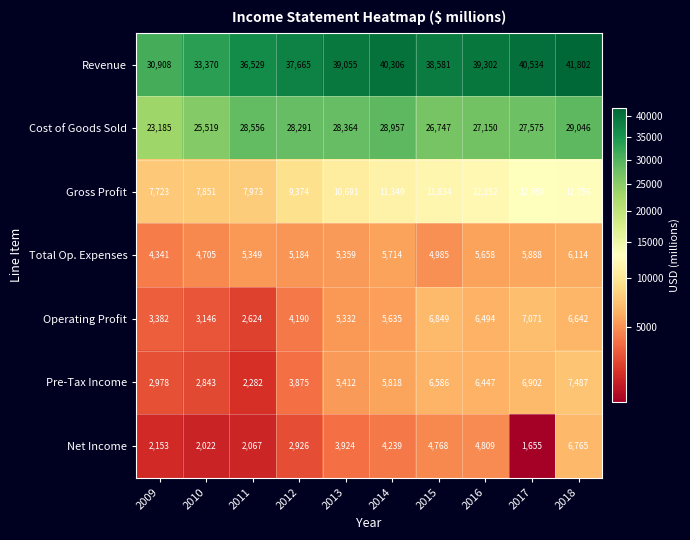

What is the spread (max minus min) of values at 2009?

28755